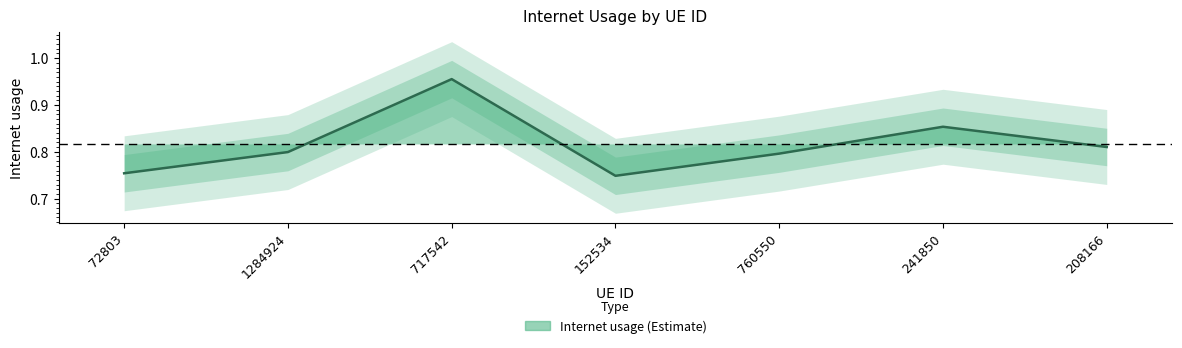

Between 208166 and 241850, which is larger?

241850